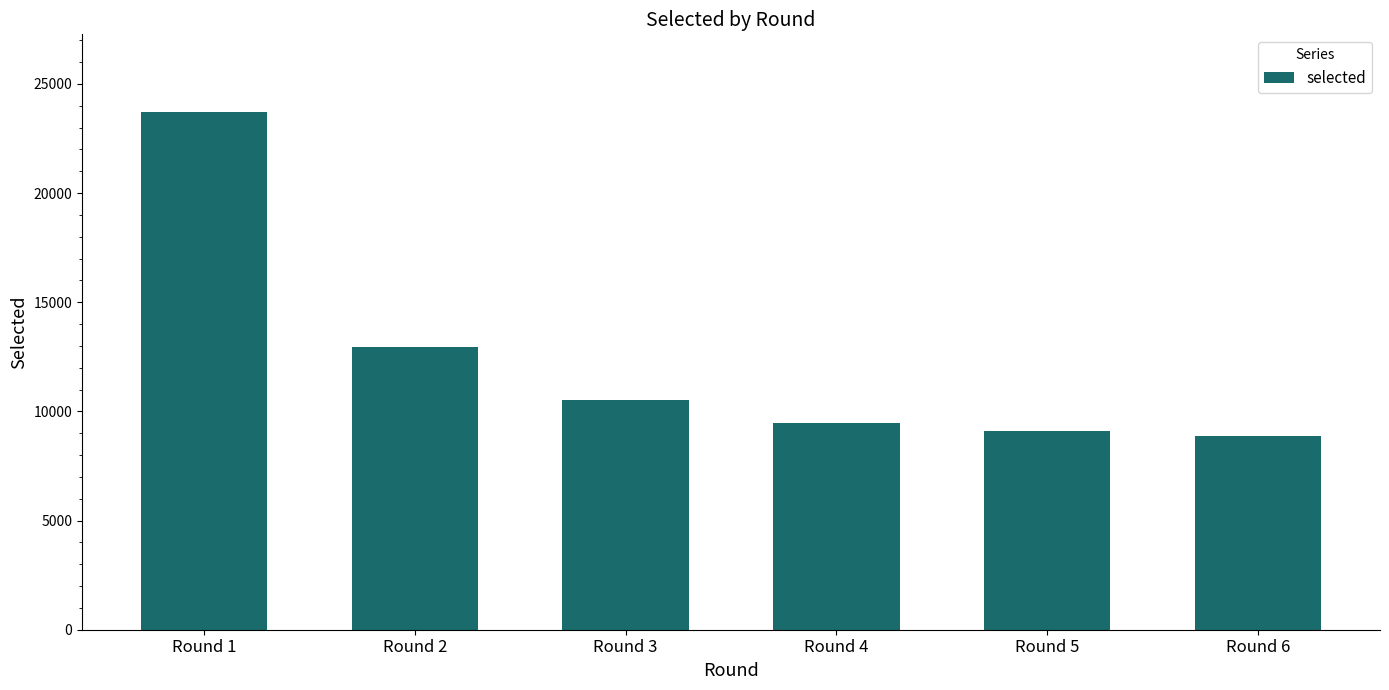

The chart shows a value of 5389 at Round 4. True or false?

False